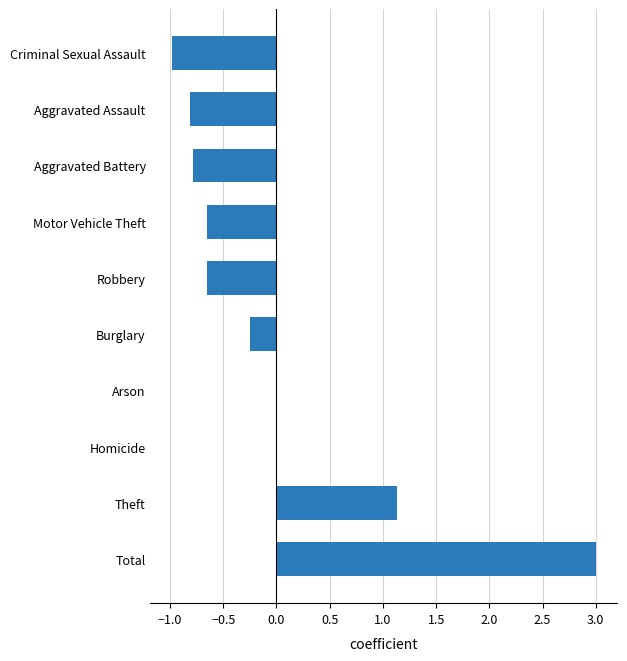

Which has a higher value, Aggravated Battery or Total?

Total